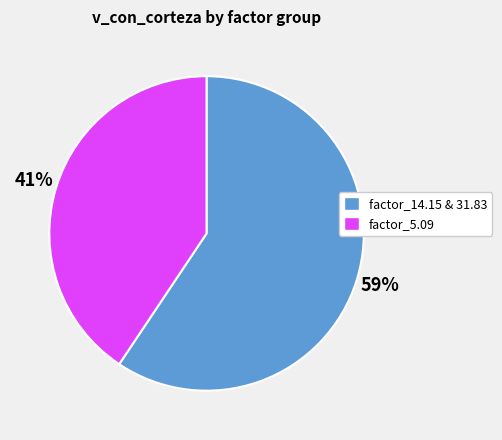

How many segments does this pie chart have?

2